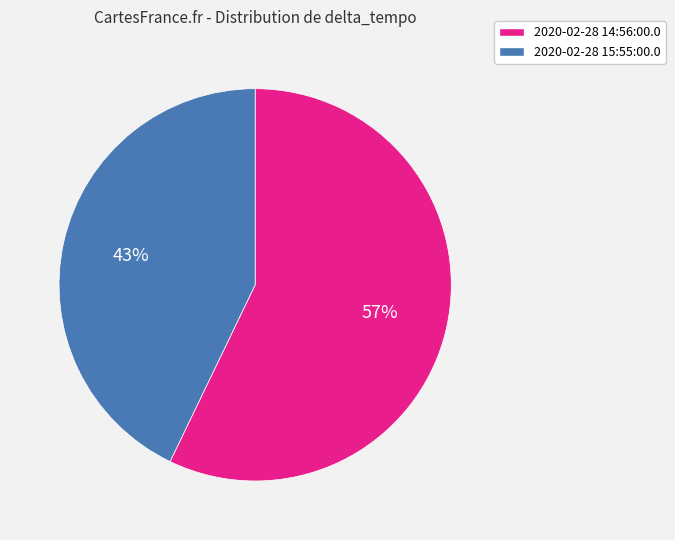

Which has a higher value, 2020-02-28 15:55:00.0 or 2020-02-28 14:56:00.0?

2020-02-28 14:56:00.0